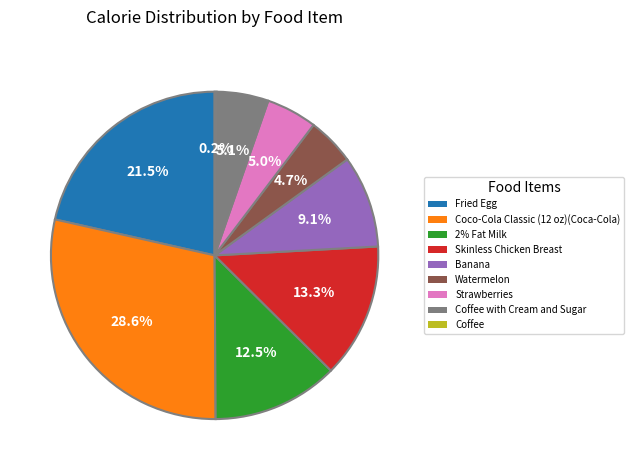

How much of the chart is everything except Coco-Cola Classic (12 oz)(Coca-Cola)?

71.4%